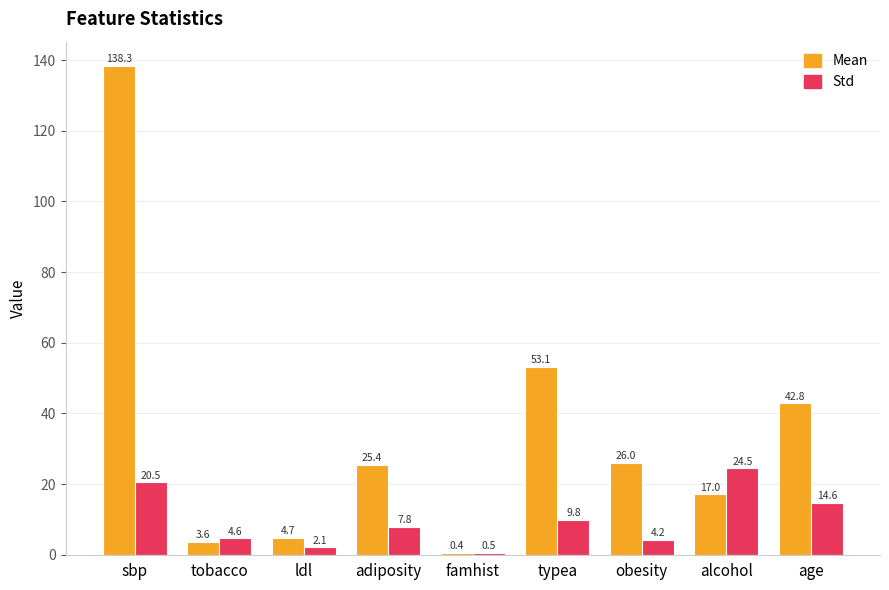

Reading right to left, list all the values displayed in this chart.

Mean: age=42.8	alcohol=17.0	obesity=26.0	typea=53.1	famhist=0.4	adiposity=25.4	ldl=4.7	tobacco=3.6	sbp=138.3
Std: age=14.6	alcohol=24.5	obesity=4.2	typea=9.8	famhist=0.5	adiposity=7.8	ldl=2.1	tobacco=4.6	sbp=20.5